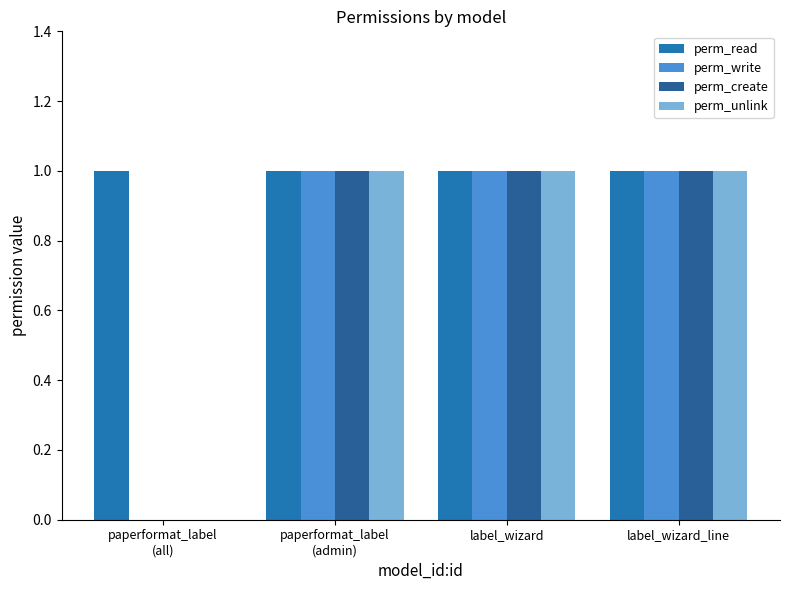

What are all the series names shown in the legend?

perm_read, perm_write, perm_create, perm_unlink